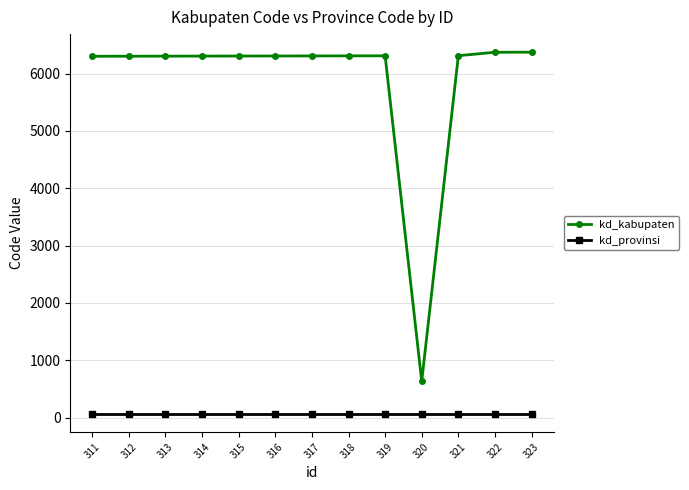

What are all the series names shown in the legend?

kd_kabupaten, kd_provinsi